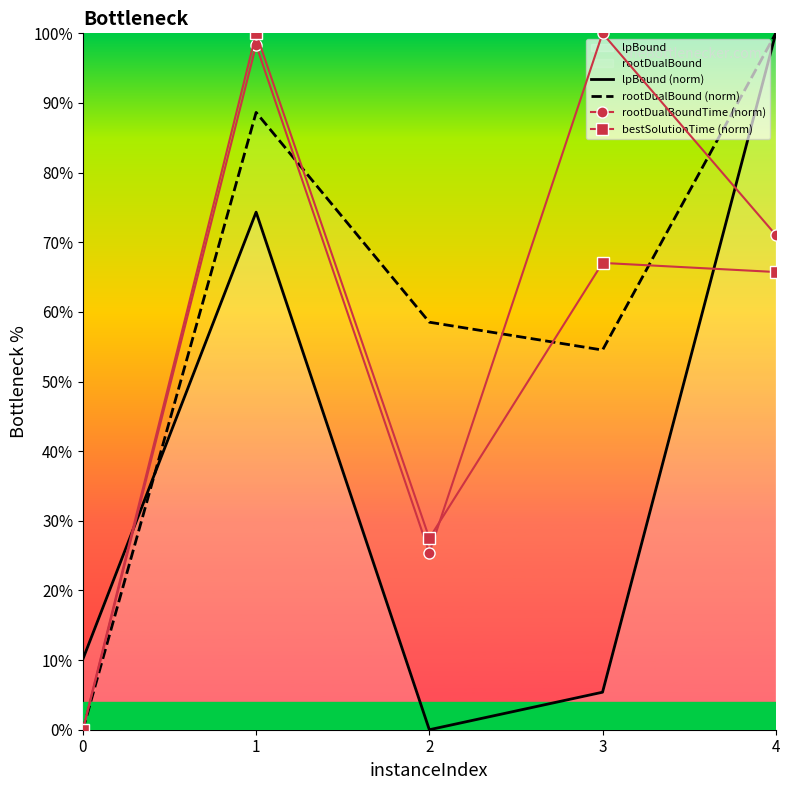

At which category does lpBound (norm) reach its first local peak?

1